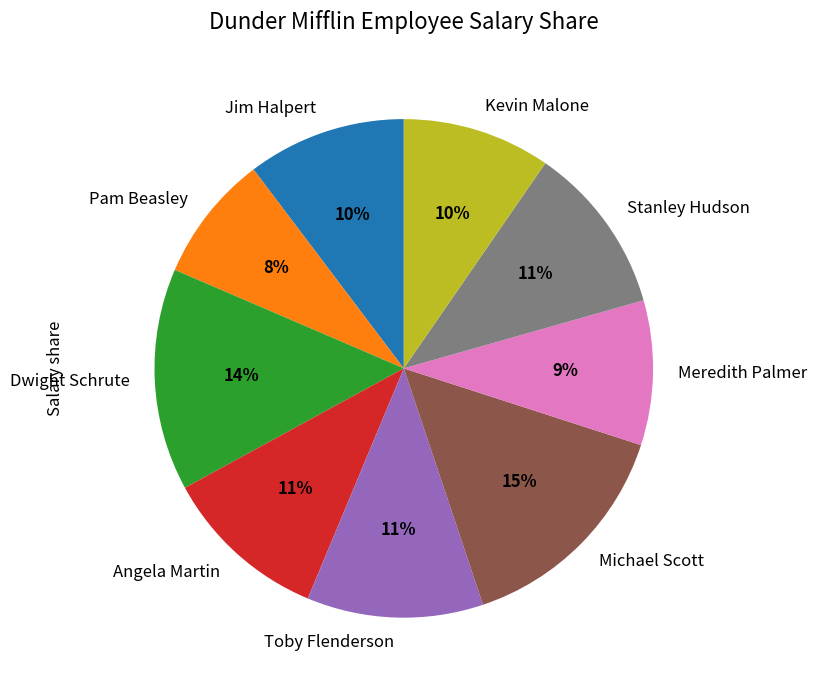

To the nearest percent, what is the average slice percentage?

11%